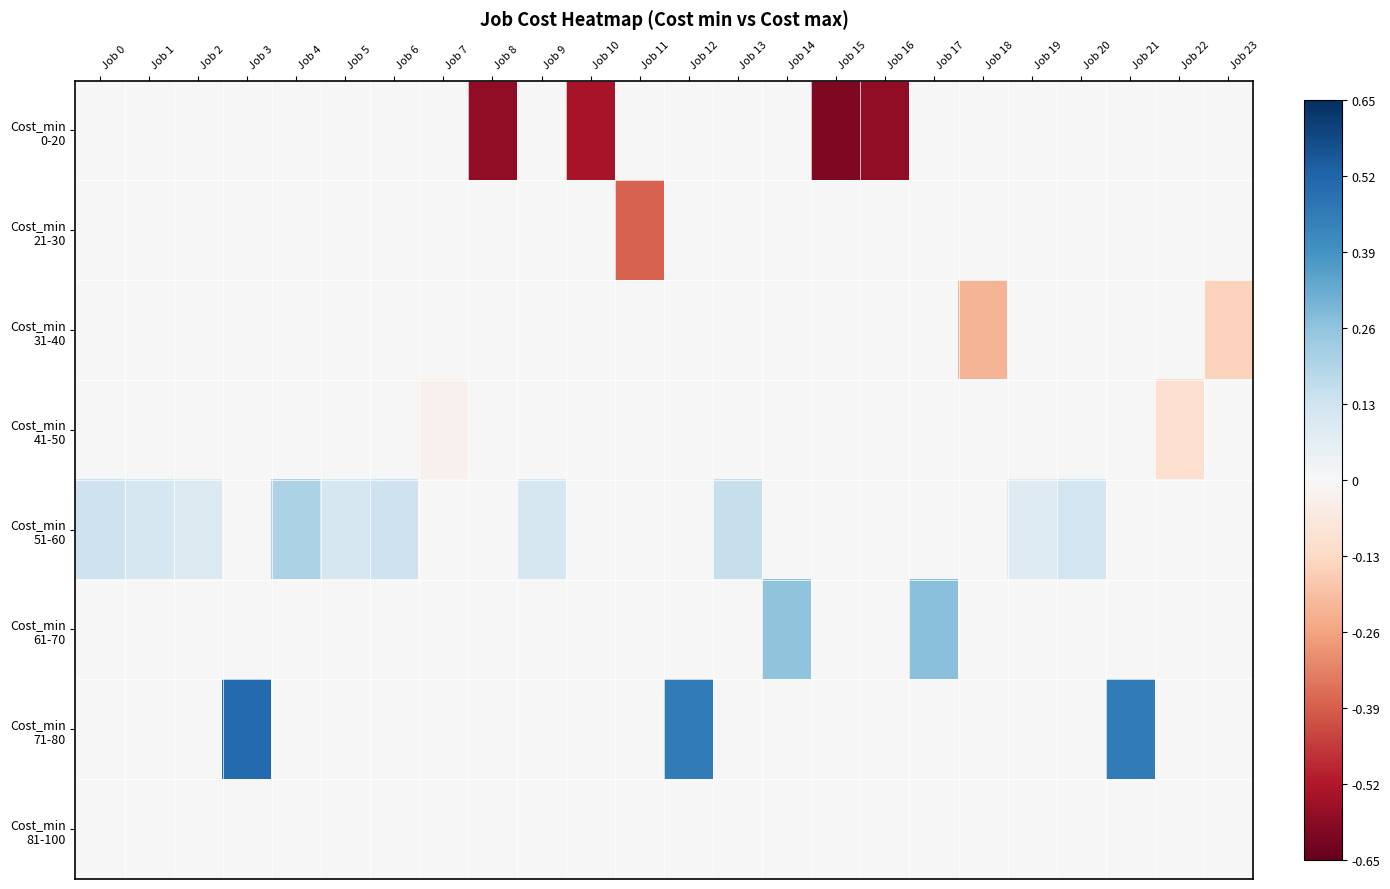

Which series has the largest range (max minus min)?

Cost_min 0-20